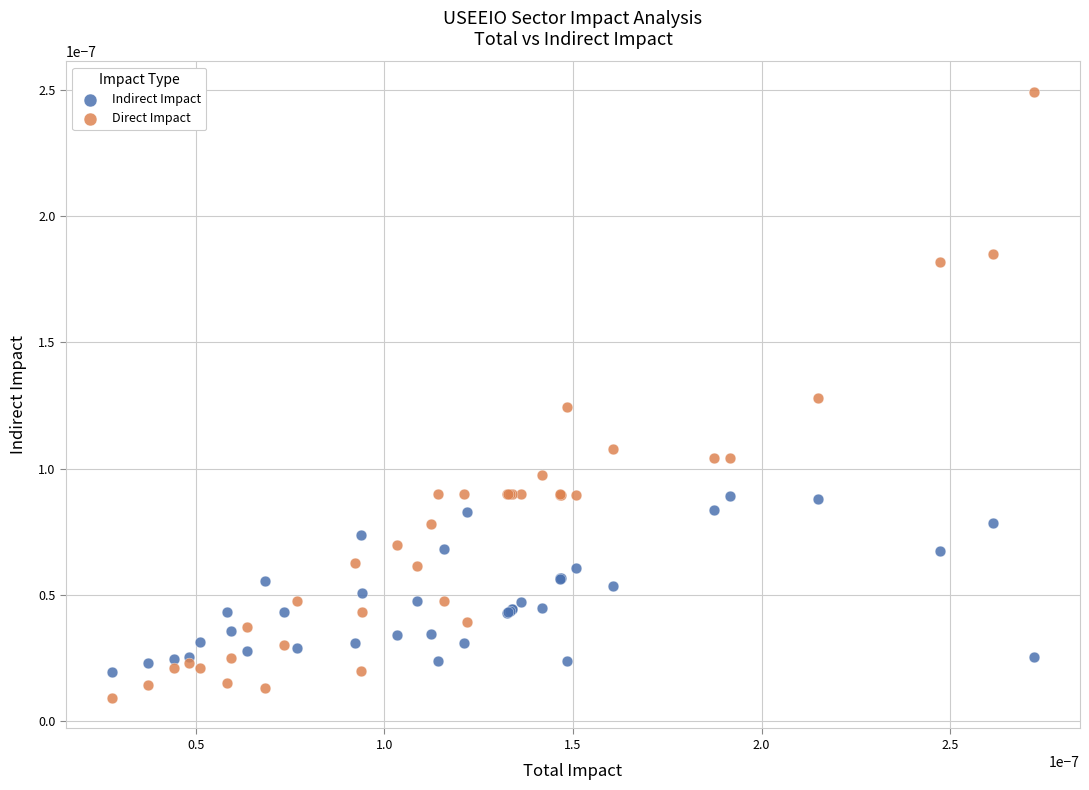

Which series contains the lowest Y value?

Direct Impact